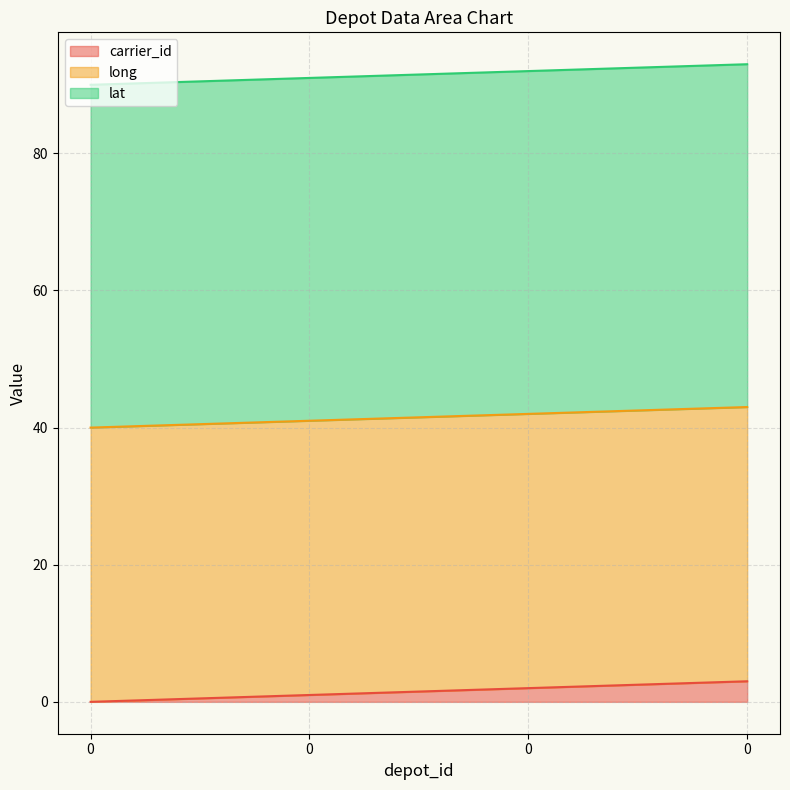

How many values in the carrier_id series exceed 2?

1